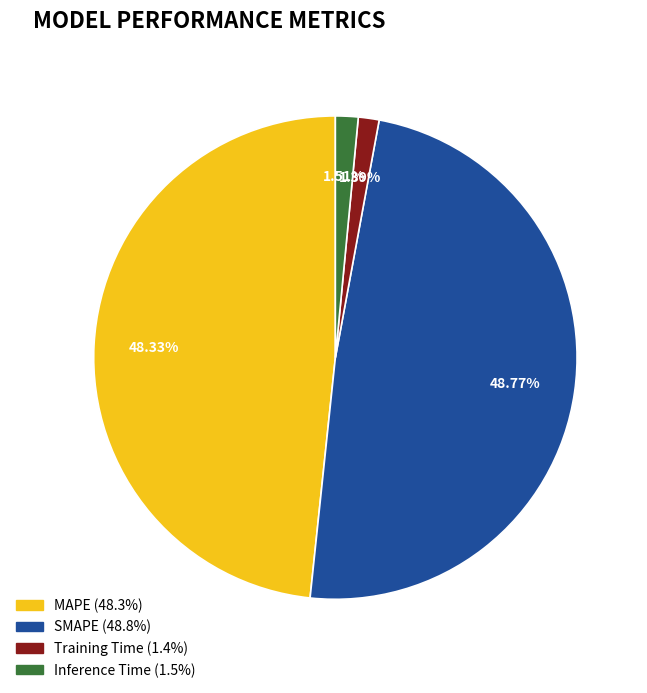

To the nearest percent, what is the combined percentage of MAPE and Training Time?

50%